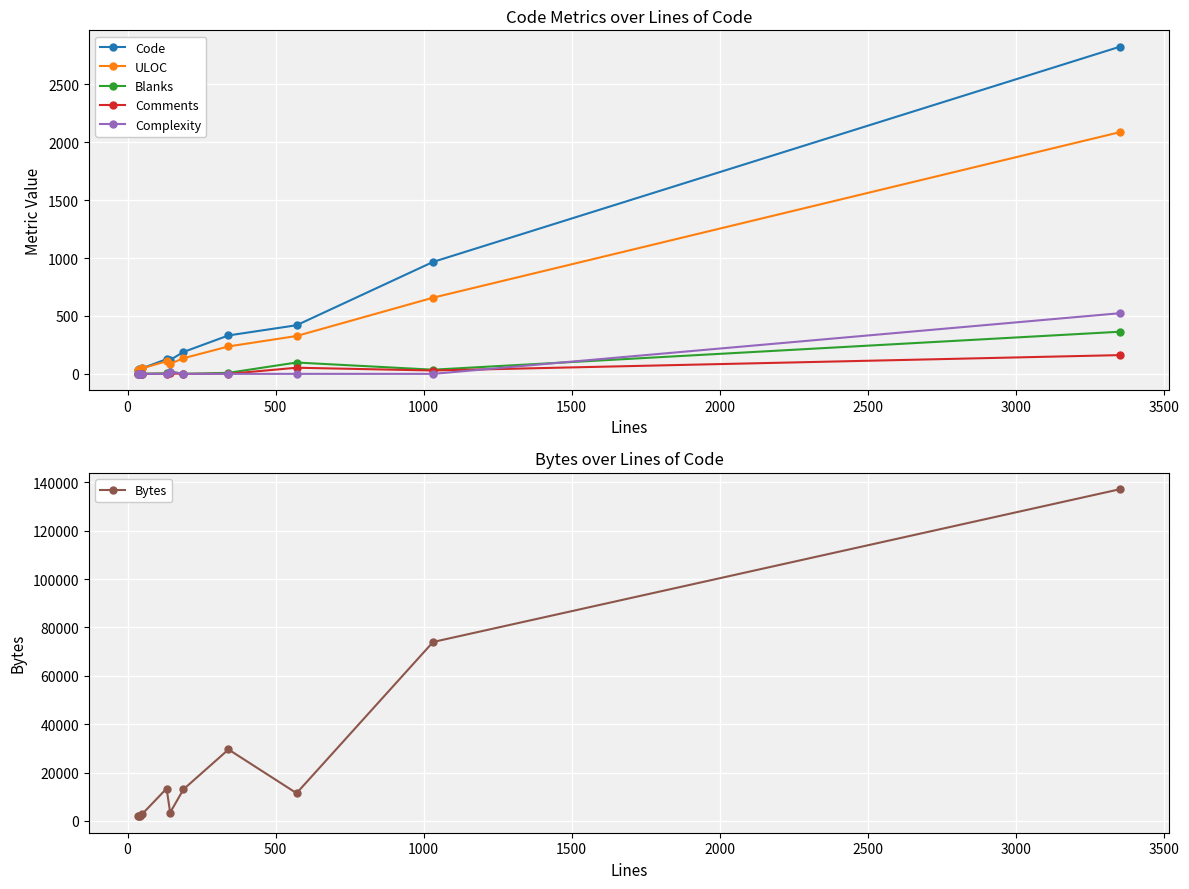

True or false: Code has more than 0 points higher than both neighbors.

True